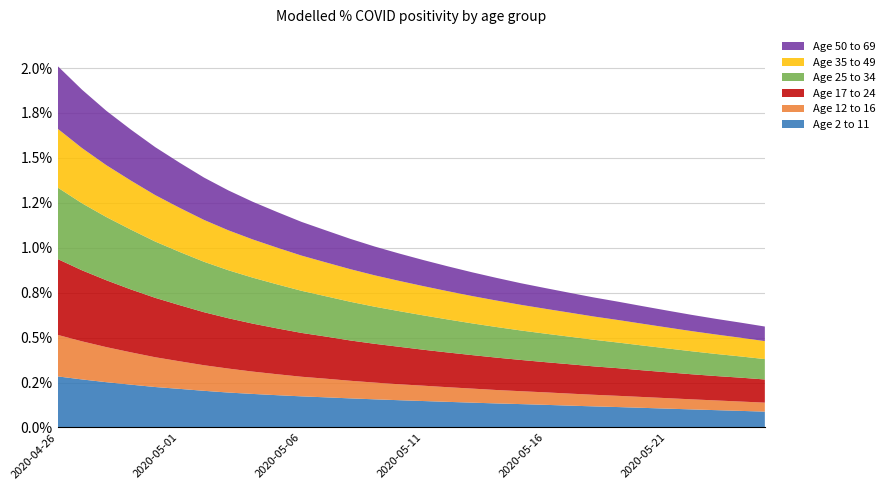

Does the chart have visible grid lines?

Yes